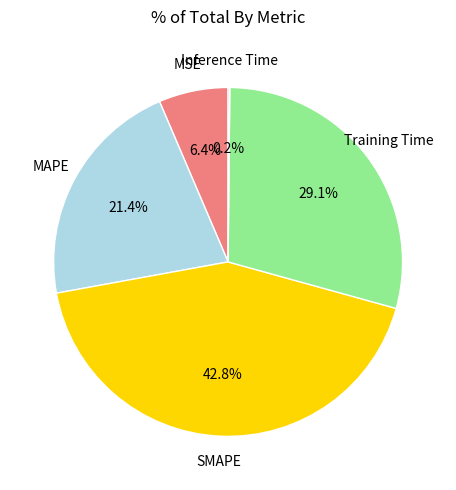

What percentage is NOT represented by MAPE?

78.6%